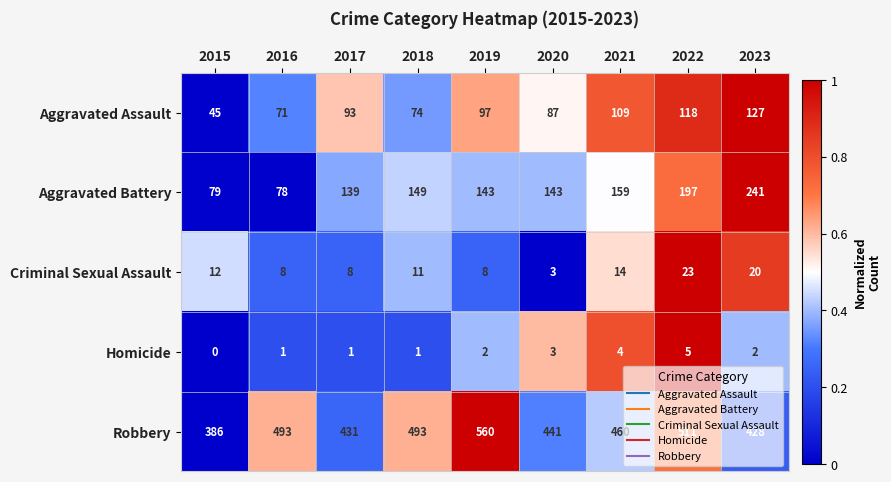

Is it true that Aggravated Battery equals 207 at 2020?

False